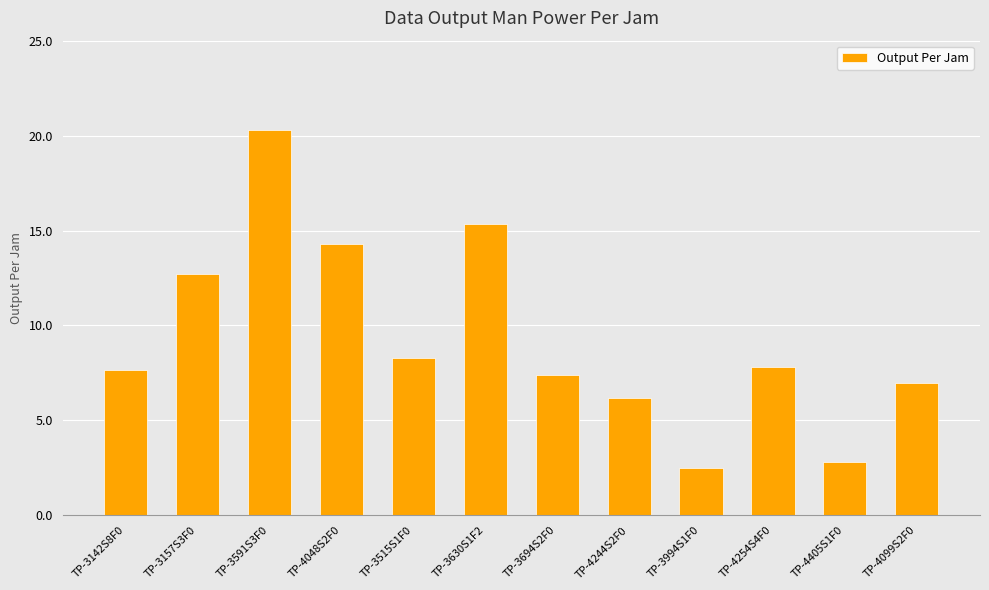

What is the approximate value at TP-4099S2F0?

7.0